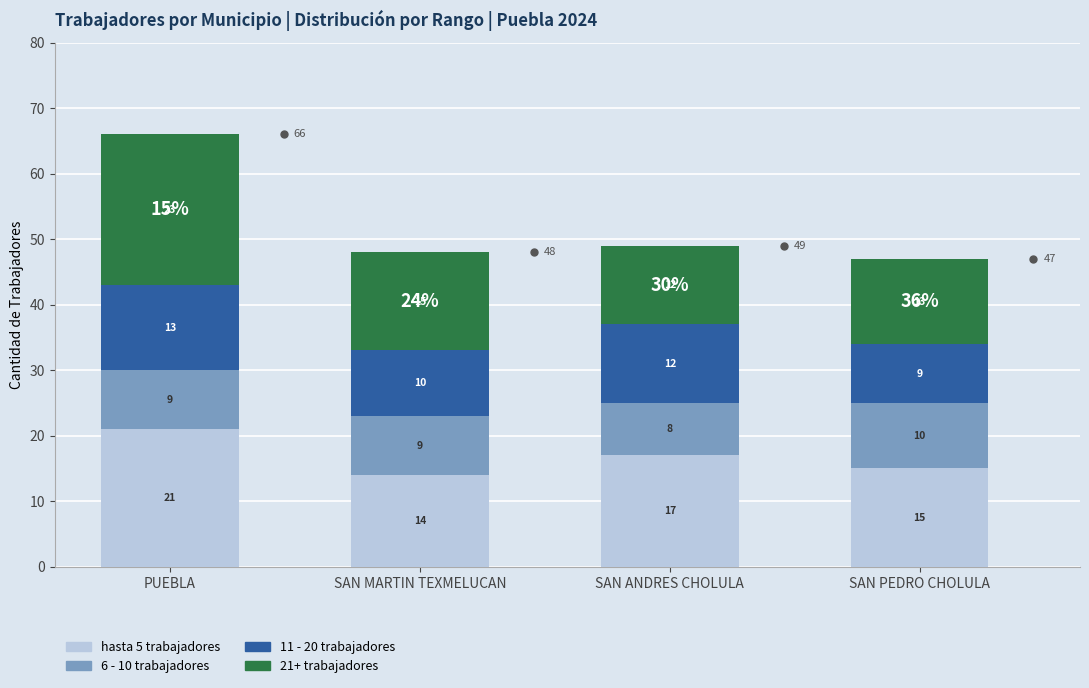

What is the sum of all hasta 5 trabajadores values?

67